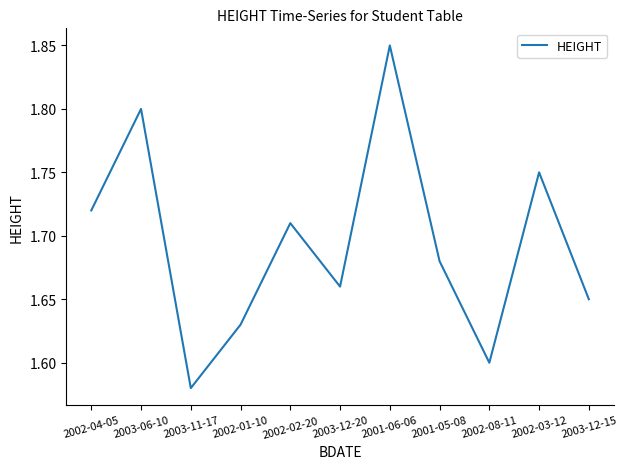

At which label is the value closest to 1?

2003-11-17